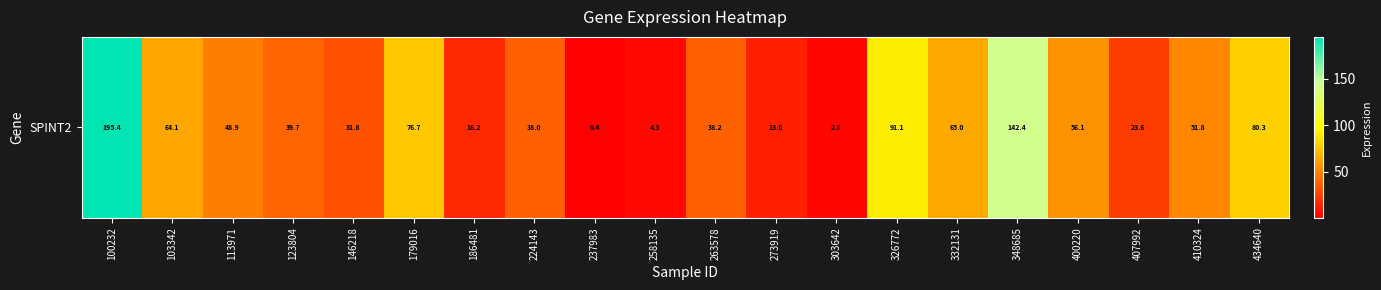

Reading right to left, extract all data points from this chart.

80.3	51.8	23.6	56.1	142.4	65.0	91.1	2.8	13.0	38.2	4.3	0.4	38.0	16.2	76.7	31.8	39.7	48.9	64.1	195.4